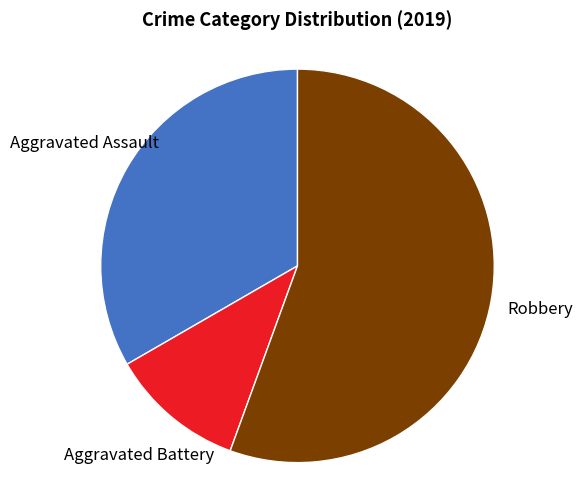

Which has a higher value, Robbery or Aggravated Assault?

Robbery